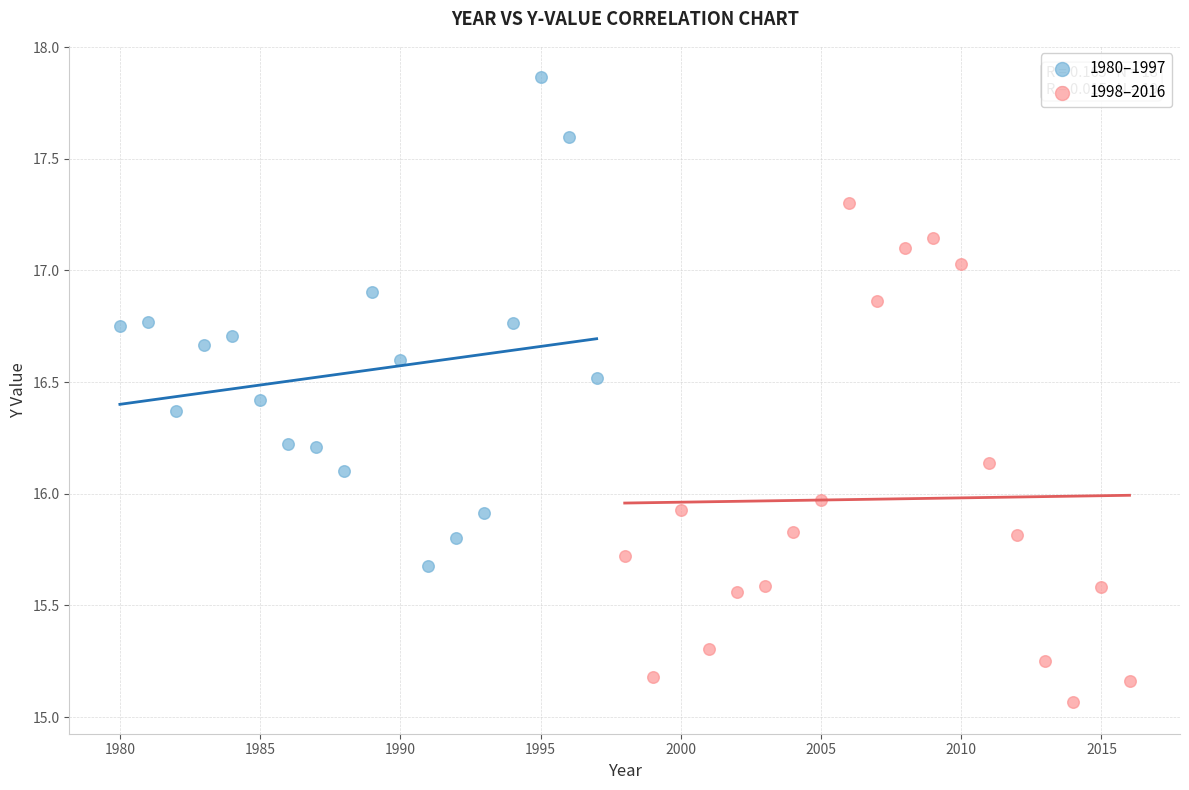

Which series reaches the maximum Y coordinate?

1980–1997